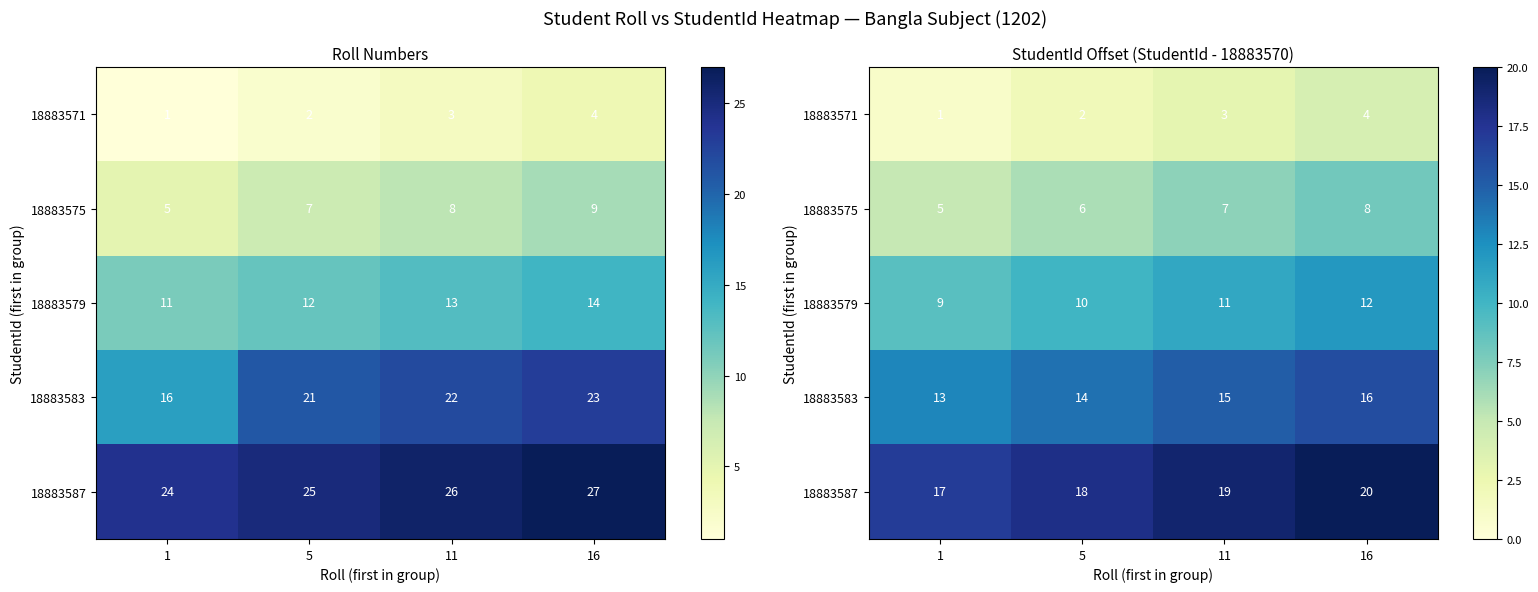

What is the maximum value for 18883579?

12